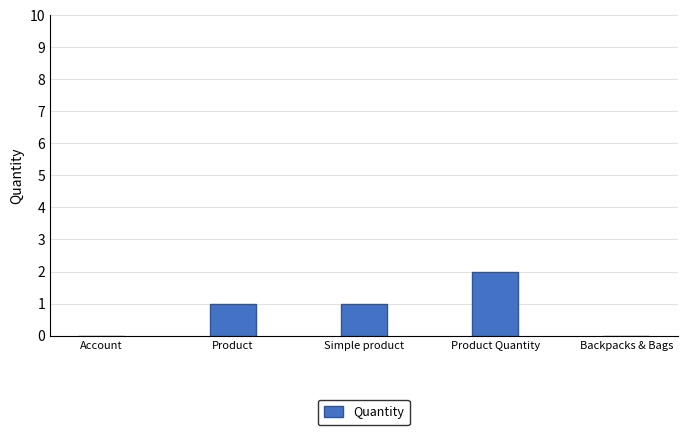

Which category has the highest value across all series?

Product Quantity